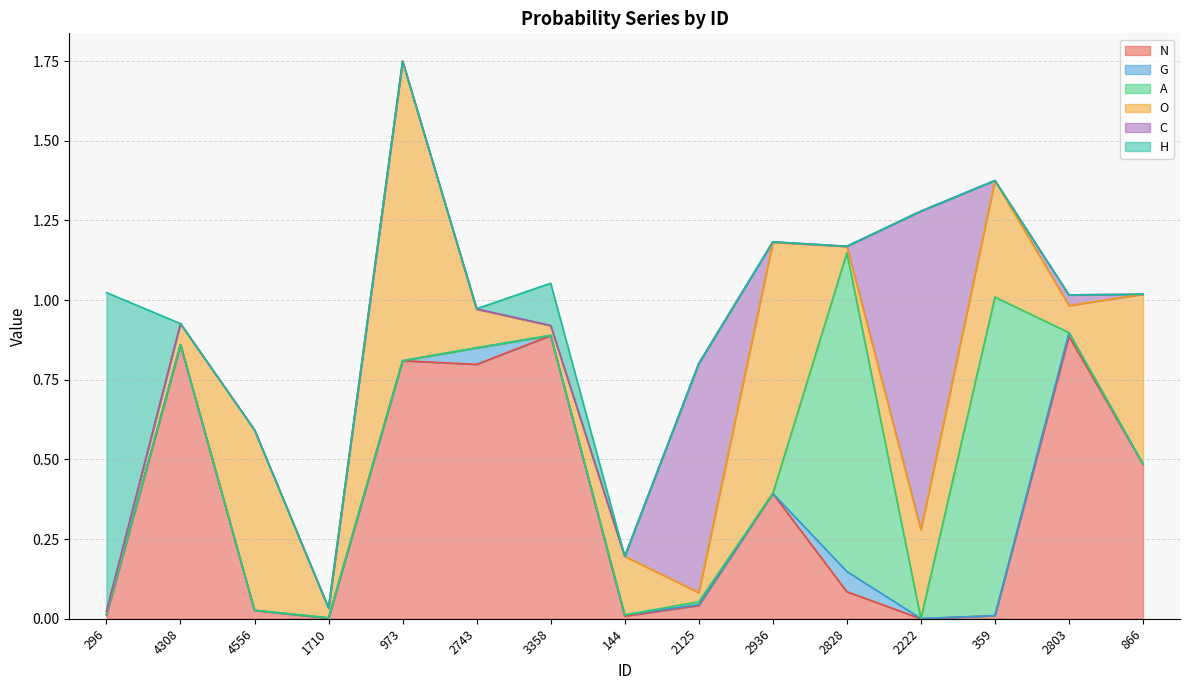

Where is G nearest to the value 0?

973